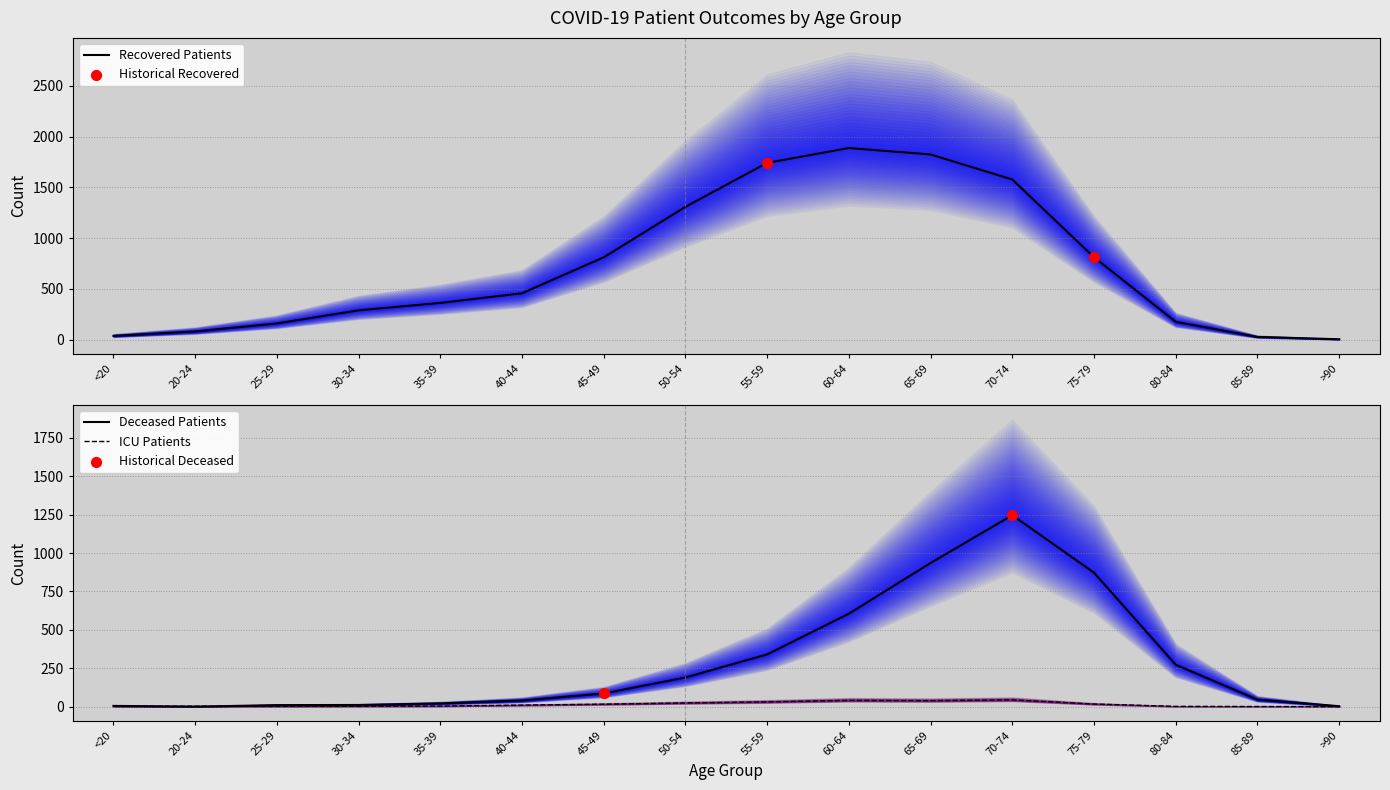

Is the value of patients_in_icu at 45-49 greater than the value of deceased_patients at 30-34?

Yes